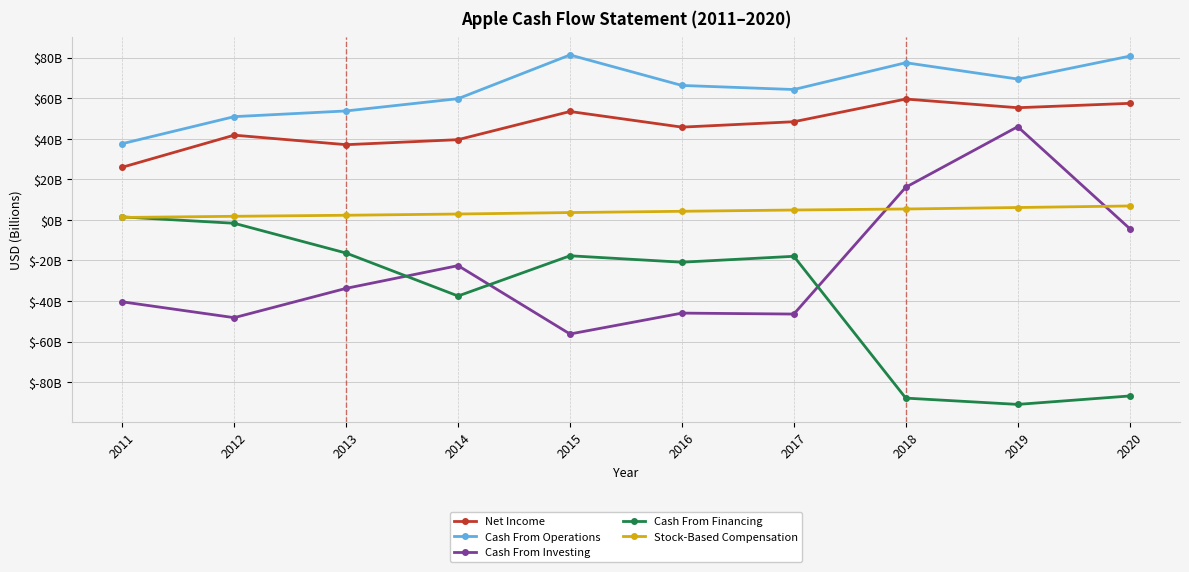

At which category is the sum across all series the highest?

2019